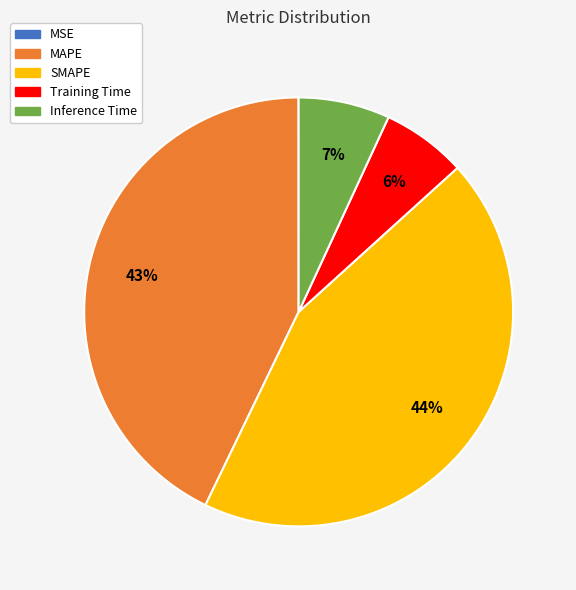

To the nearest percent, what percentage of the pie is MAPE?

43%